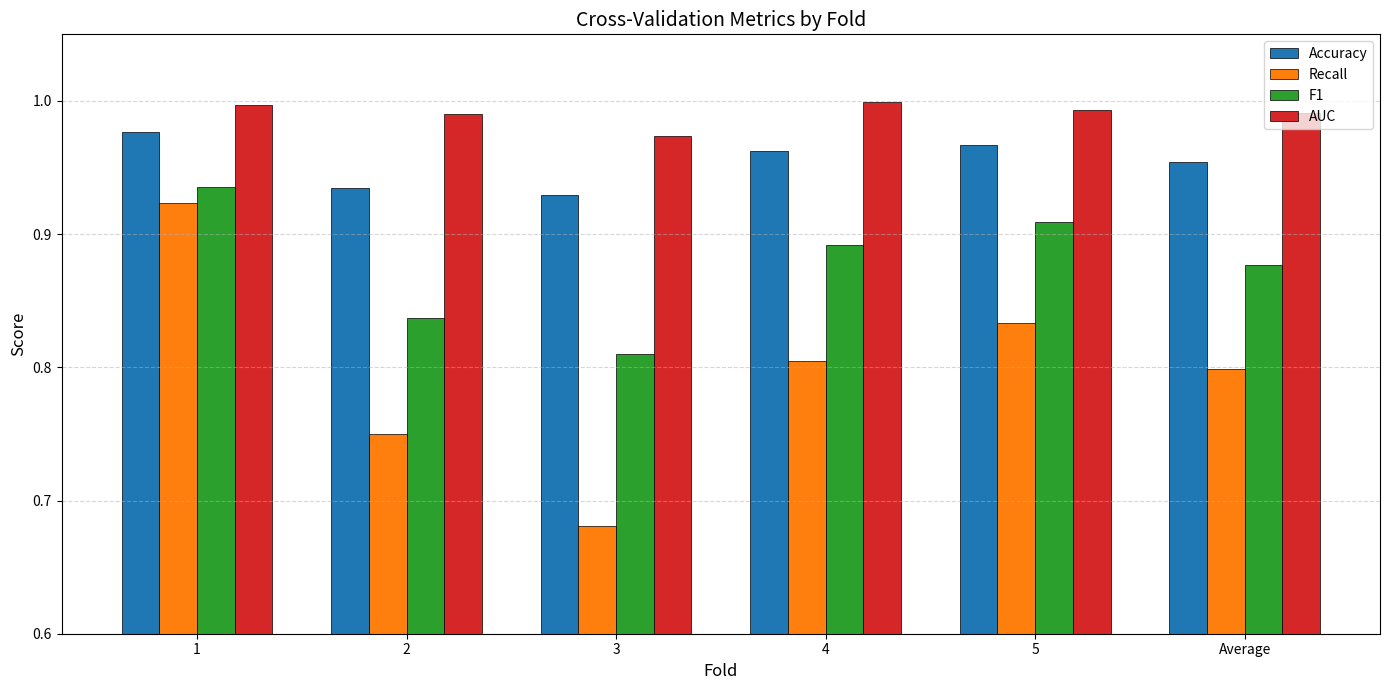

What is the sum of all AUC values?

5.9